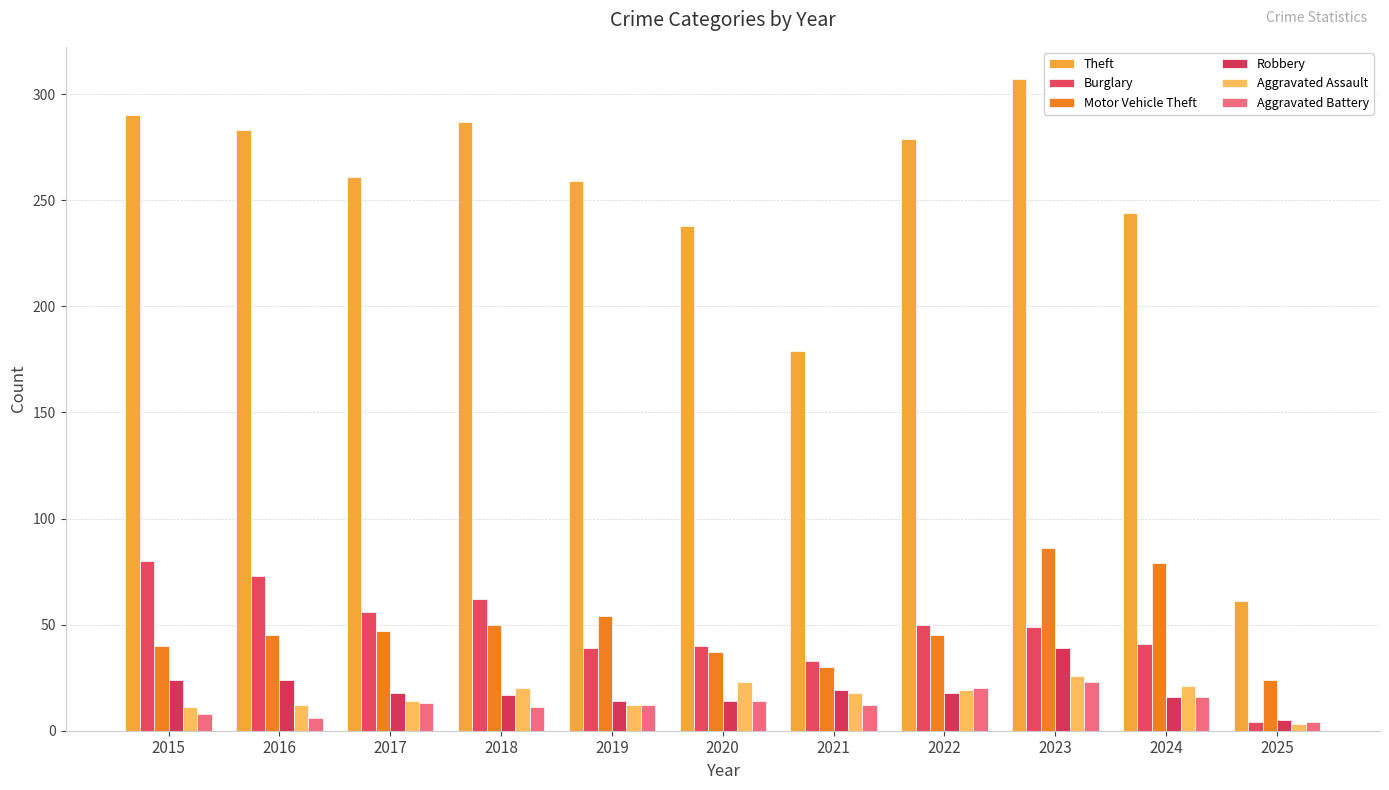

The value of Motor Vehicle Theft at 2016 is 80. True or false?

False